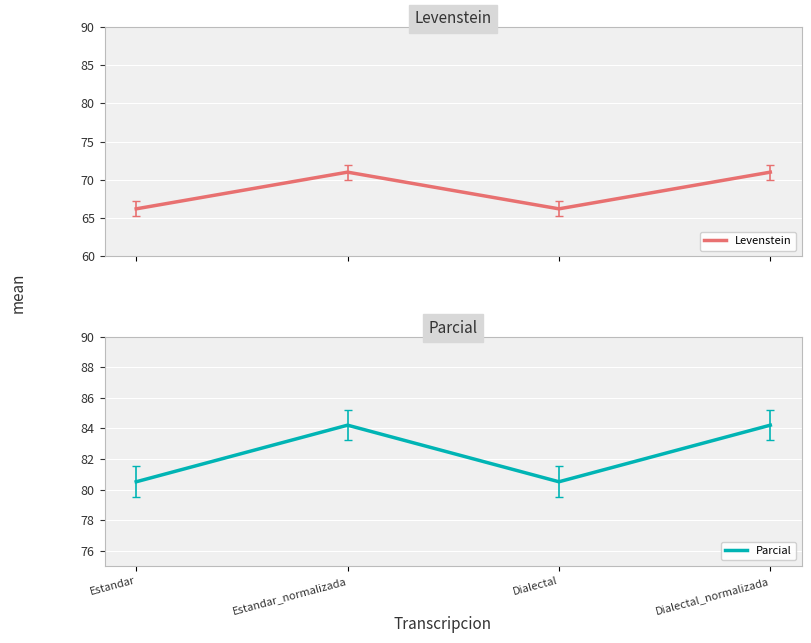

How many lines are shown in the chart?

2